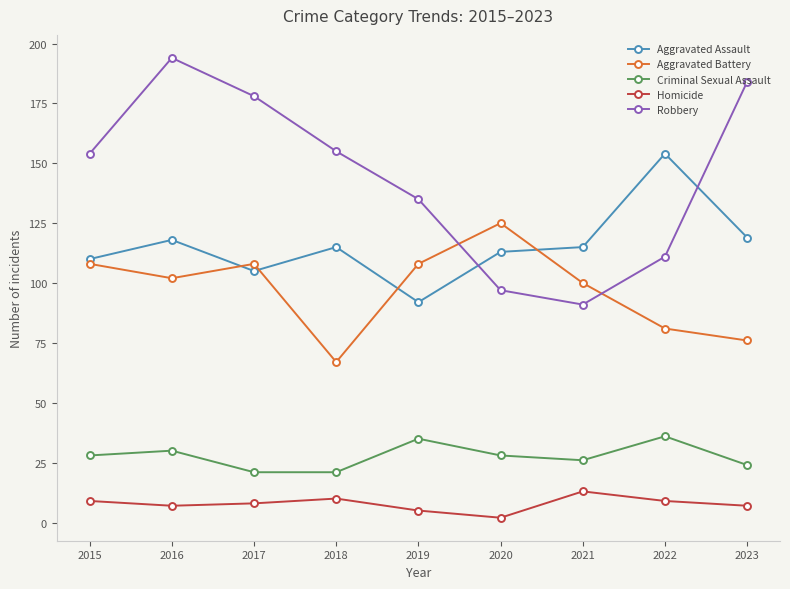

What is the difference between the maximum and second lowest values in the Homicide series?

8